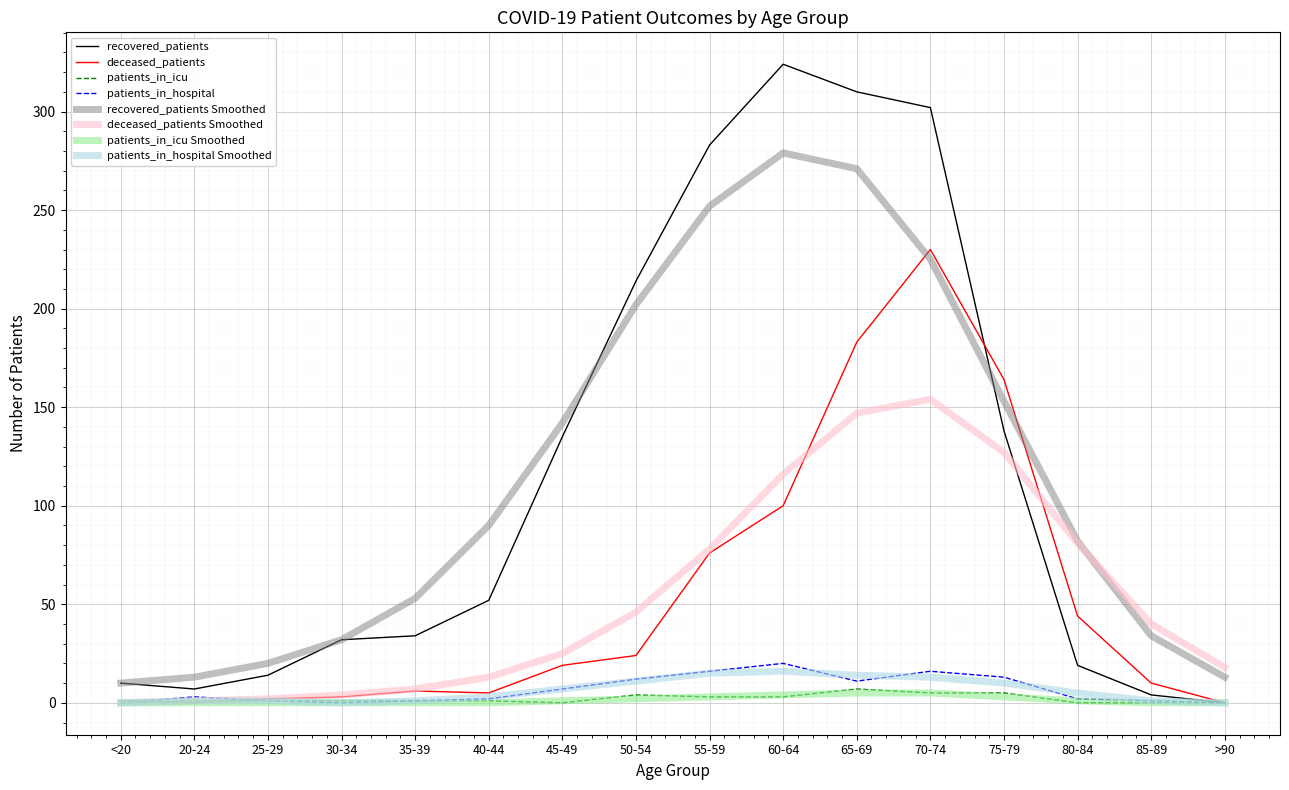

Which label corresponds to the largest value in the chart?

60-64